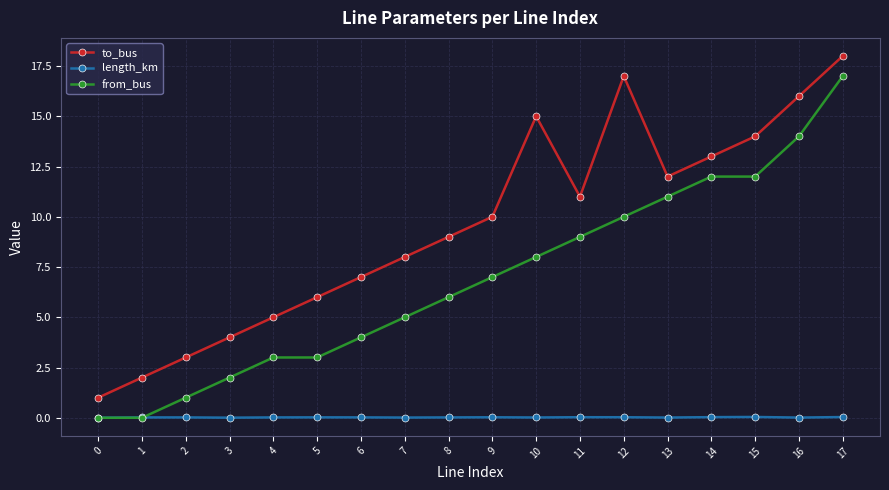

List the series in order of their overall mean, lowest first.

length_km, from_bus, to_bus